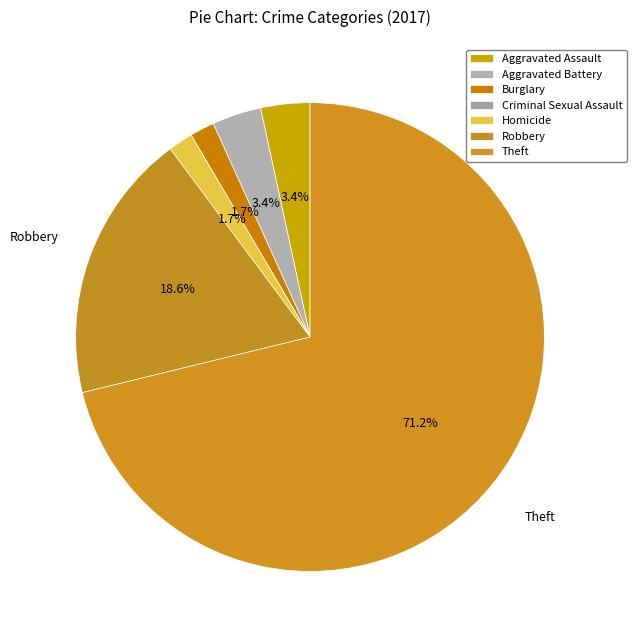

To the nearest percent, what percentage of the pie is Theft?

71%